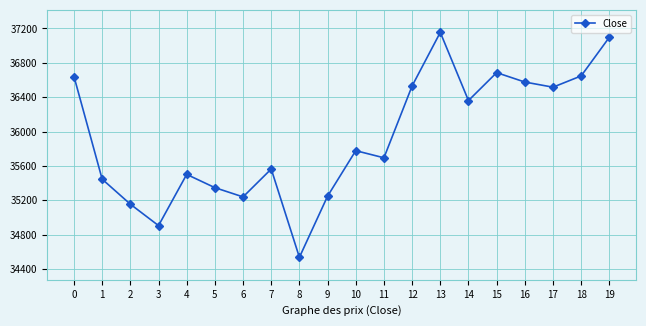

What is the minimum value shown in the chart?

34537.5